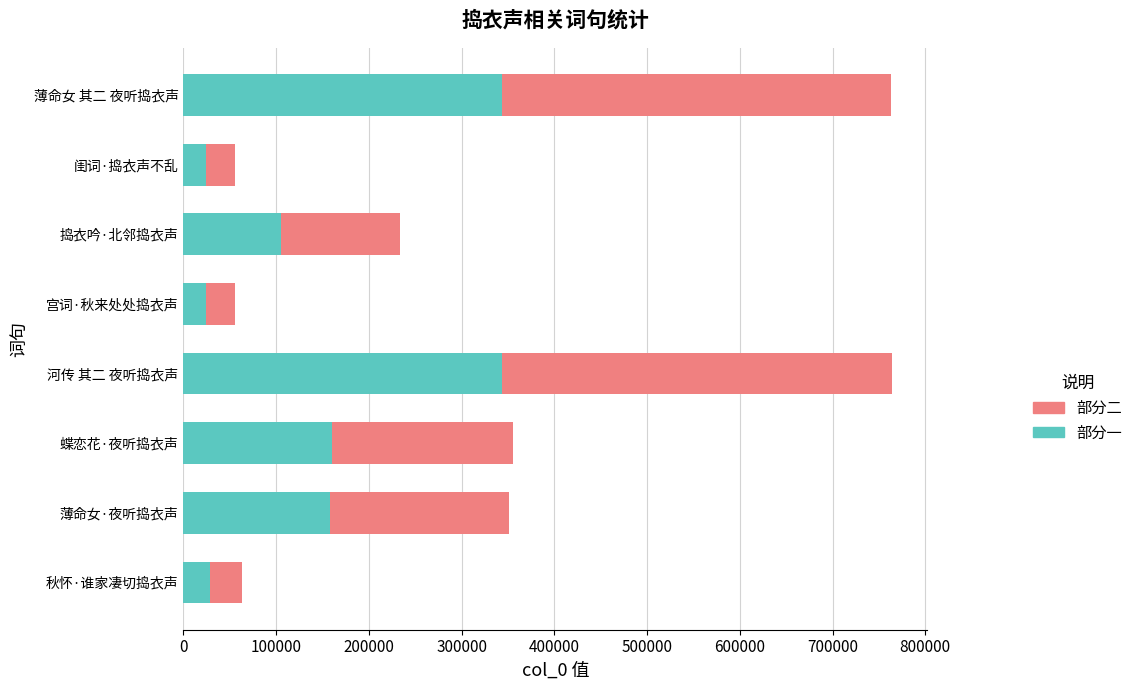

True or false: 部分一 has a value of 74763 at 河传 其二 夜听捣衣声.

False